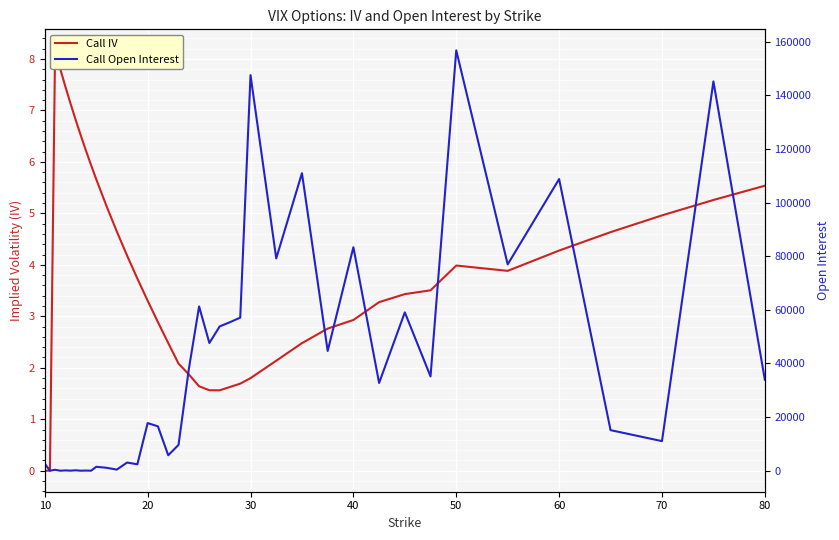

How many series are shown in this chart?

2